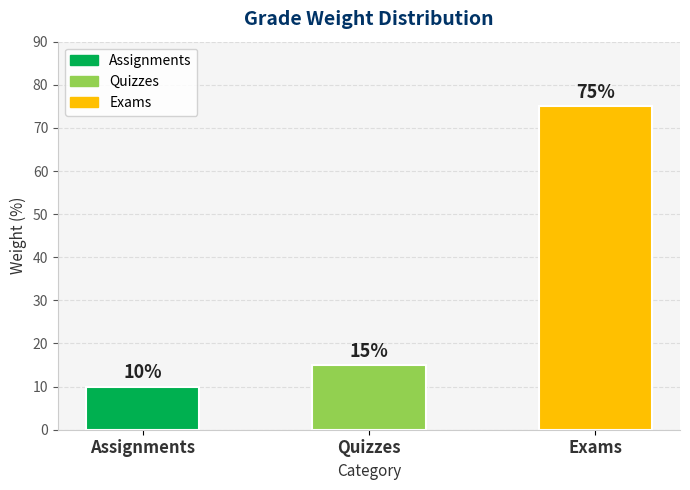

Are the bars horizontal?

No